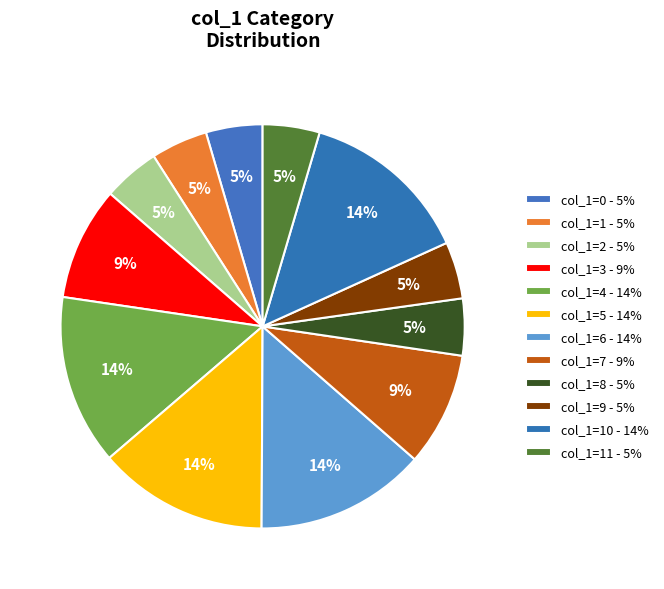

Count the number of slices in the pie.

12